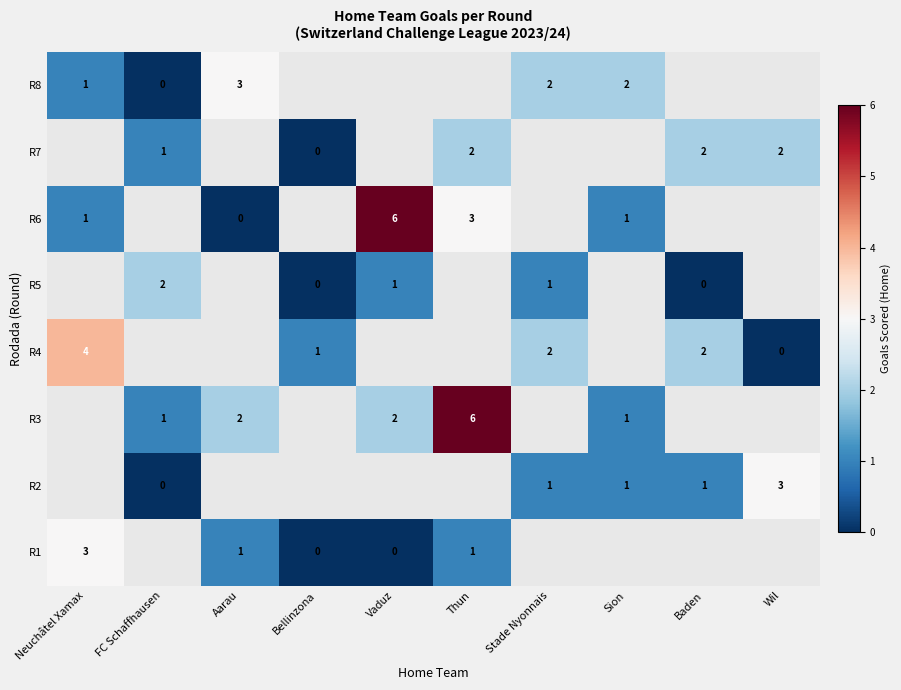

True or false: R7 has a value of 2 at Baden.

True